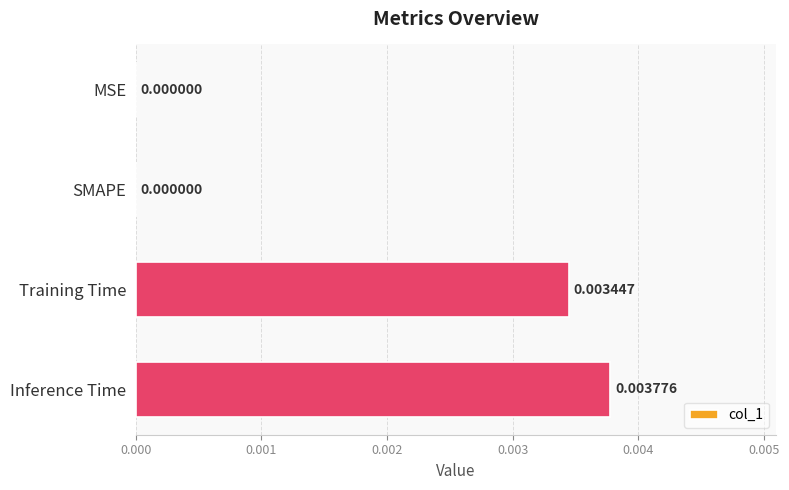

Which category has the highest value across all series?

Inference Time